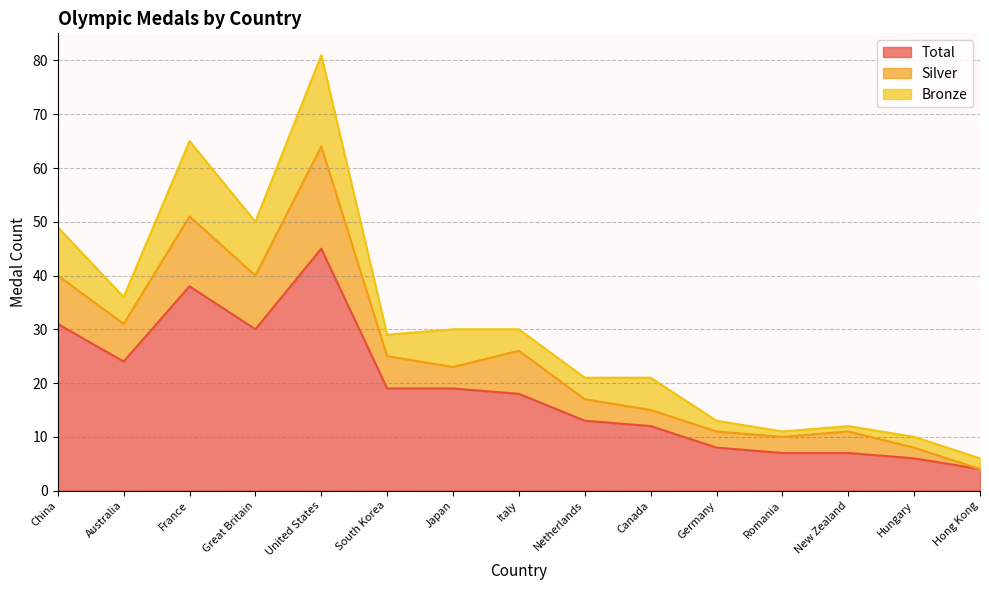

What is the sum of all Silver values?

95